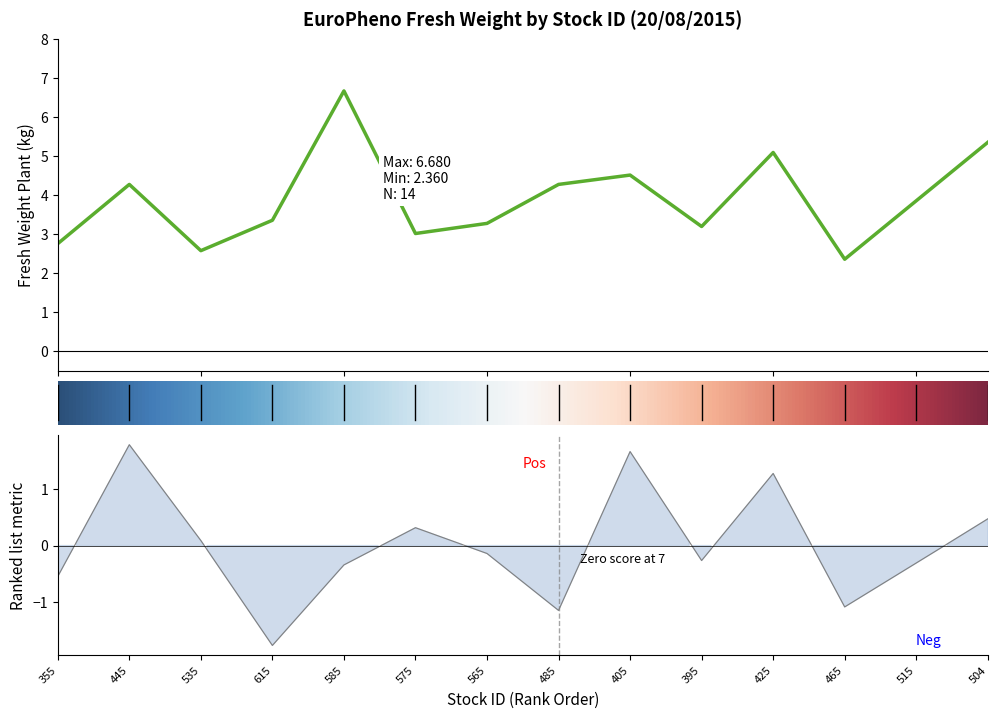

How many data points are less than 3?

3